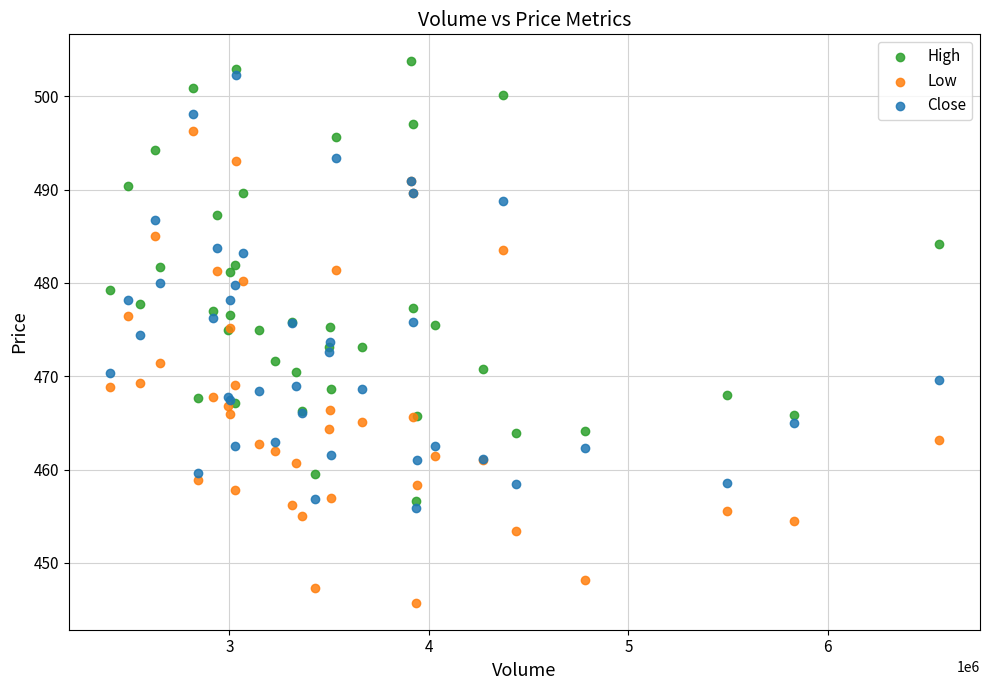

What are all the series names shown in the legend?

High, Low, Close